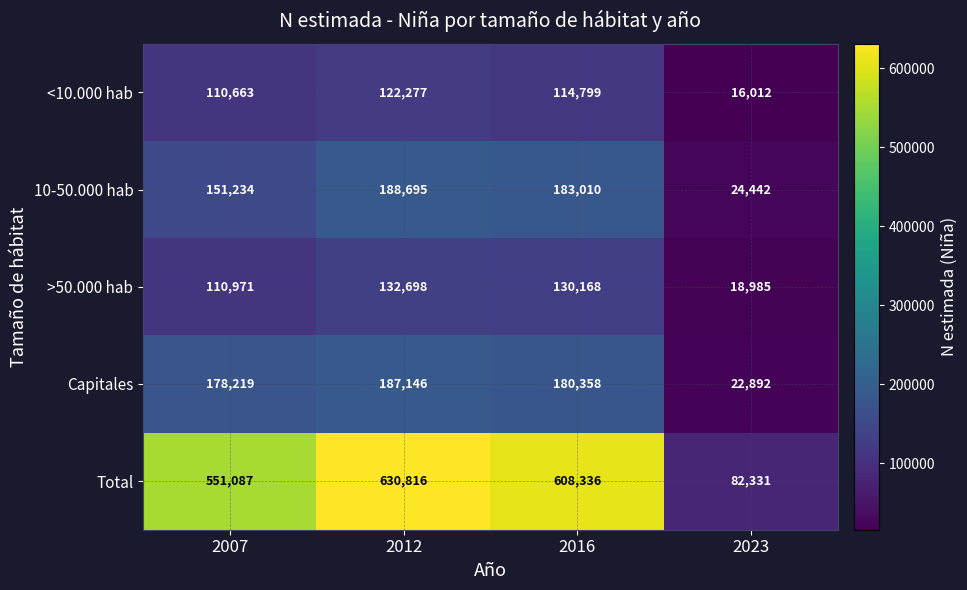

Which series changed the most between 2007 and 2012?

Total